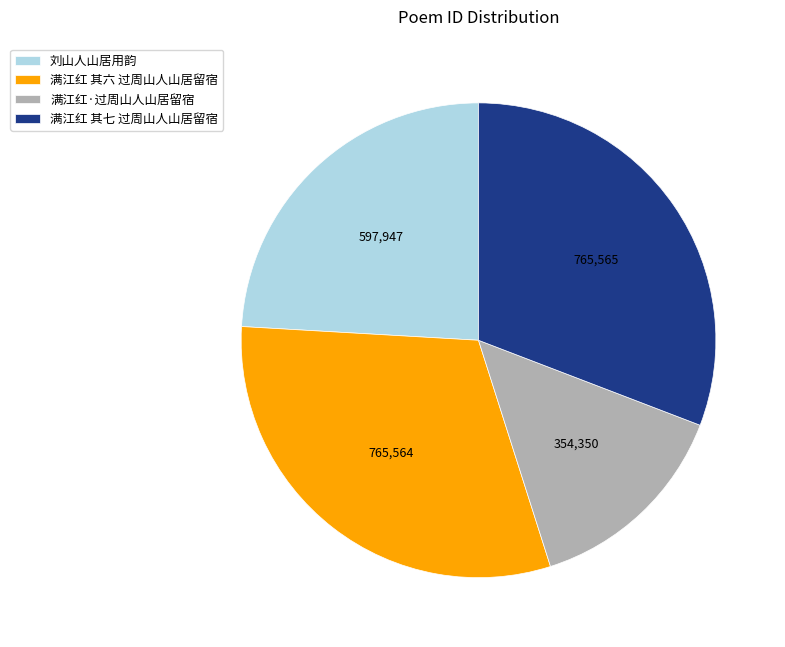

True or false: 满江红·过周山人山居留宿 accounts for 9% of the total.

False